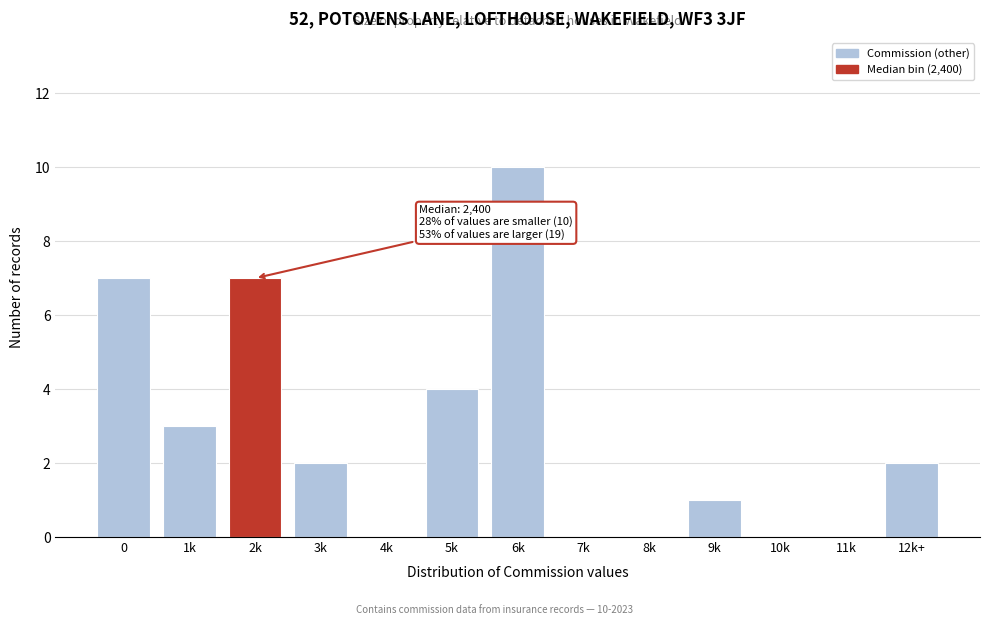

Reading right to left, transcribe all the data shown in this chart.

12k+=2	11k=0	10k=0	9k=1	8k=0	7k=0	6k=10	5k=4	4k=0	3k=2	2k=7	1k=3	0=7